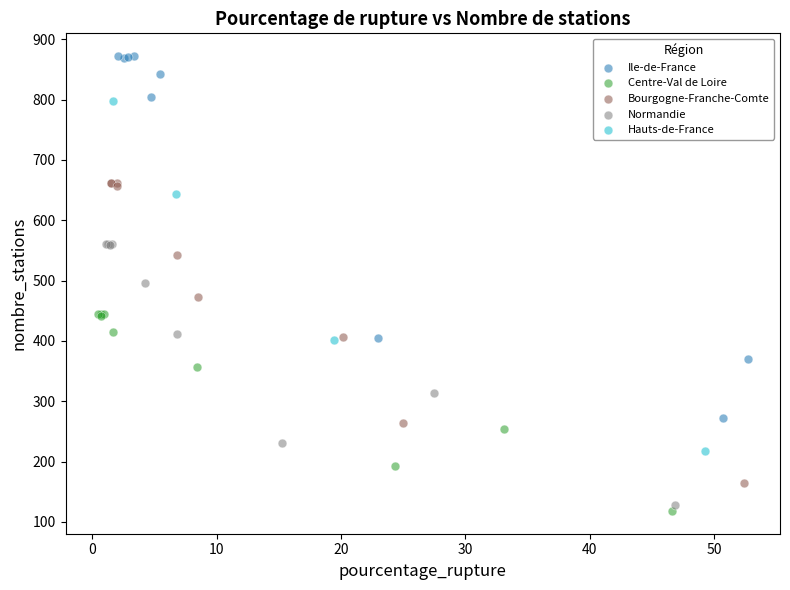

Which series has the largest Y range (max minus min)?

Ile-de-France